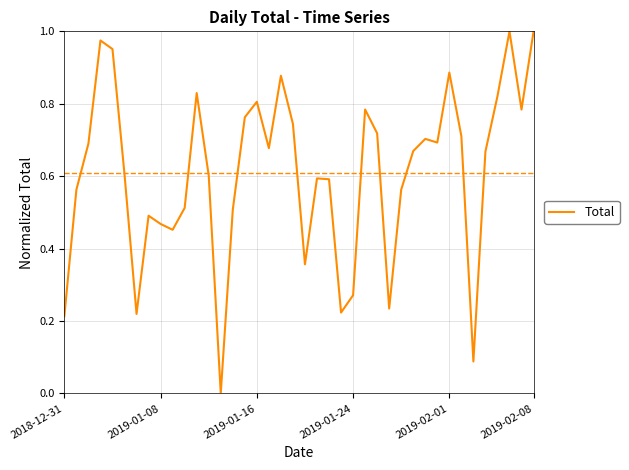

The chart shows a value of 1.4 at 2019-02-08. True or false?

False